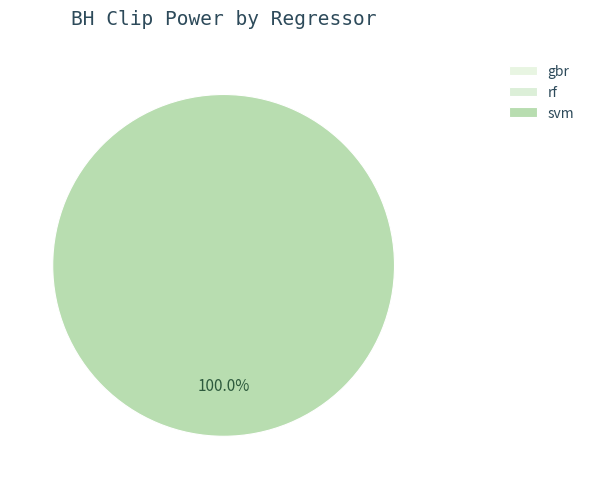

Rank the categories by value from lowest to highest.

gbr, rf, svm